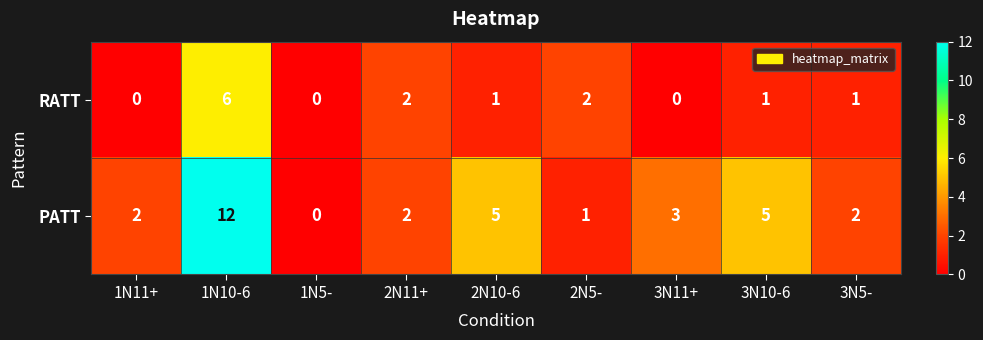

Count the RATT values in the range 0 to 2.

8